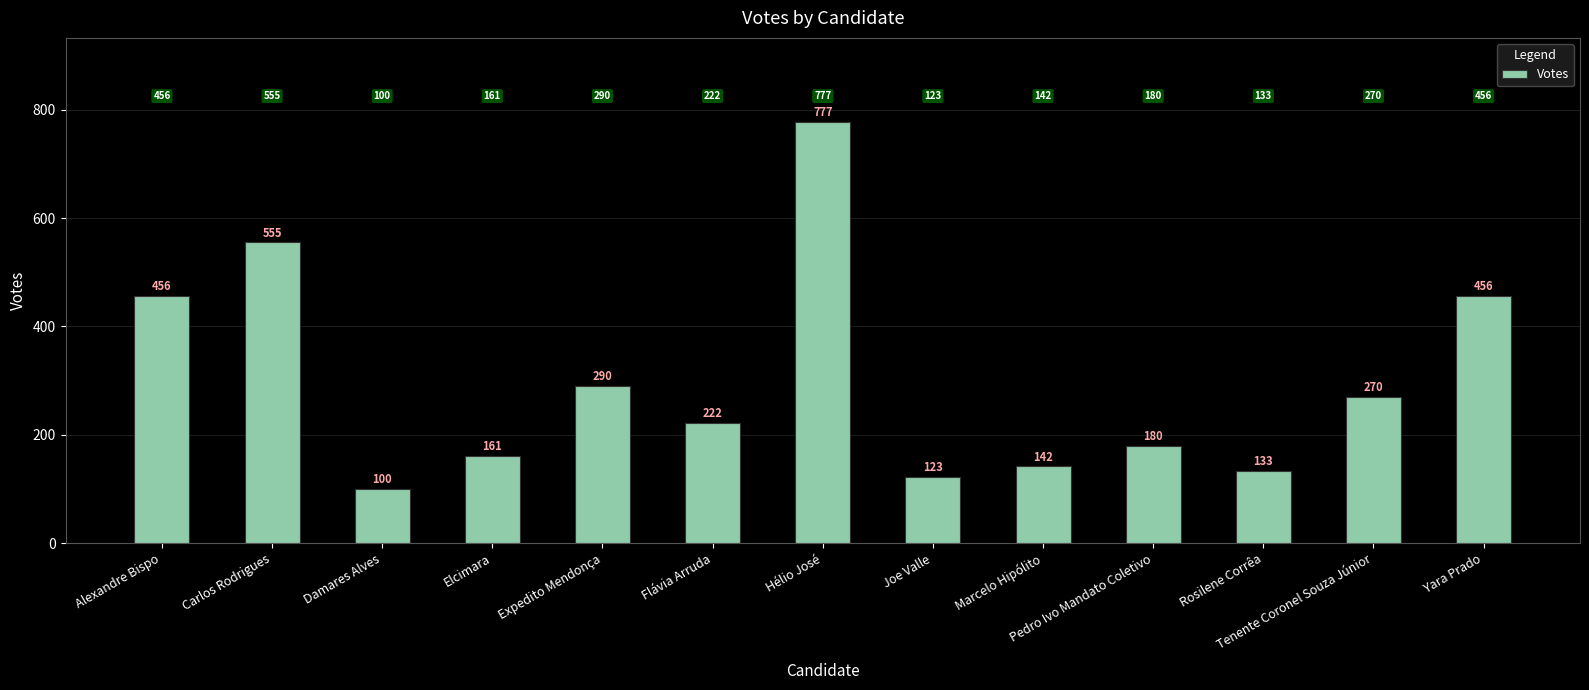

What is the greatest value displayed?

777